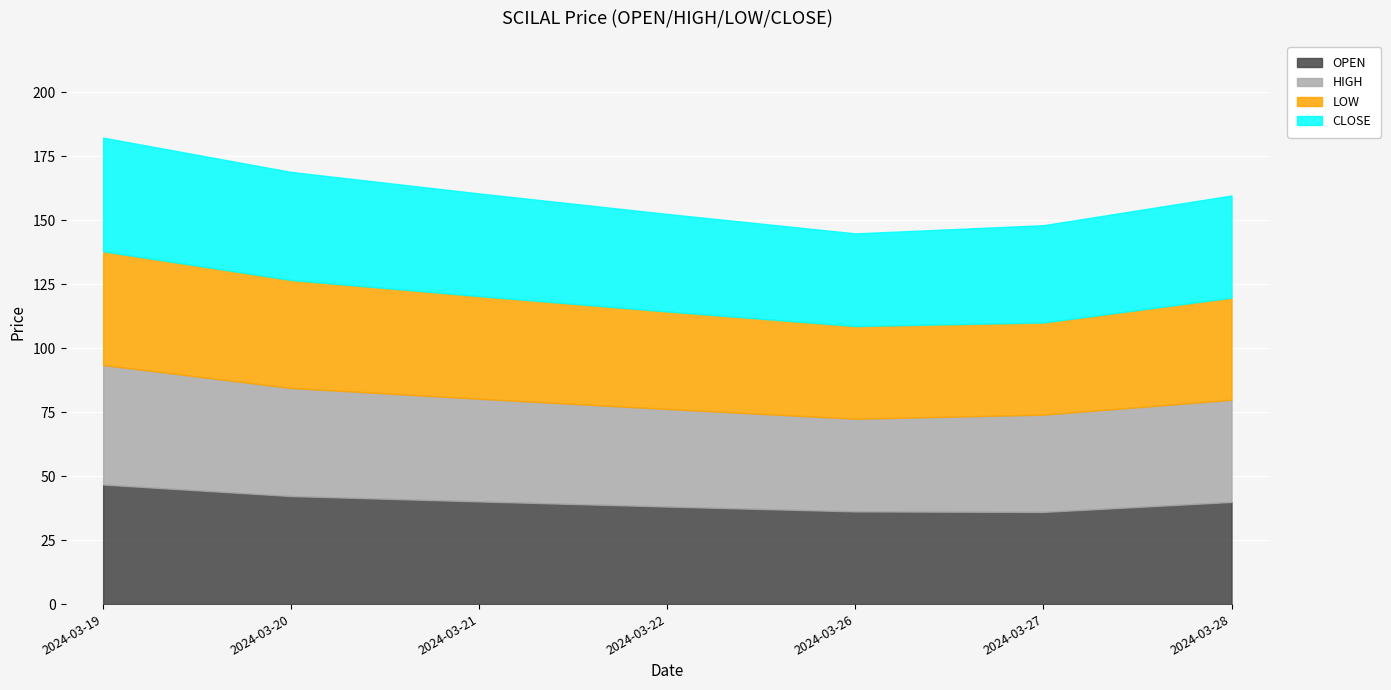

List the series in order of their peak value, lowest first.

LOW, CLOSE, OPEN, HIGH